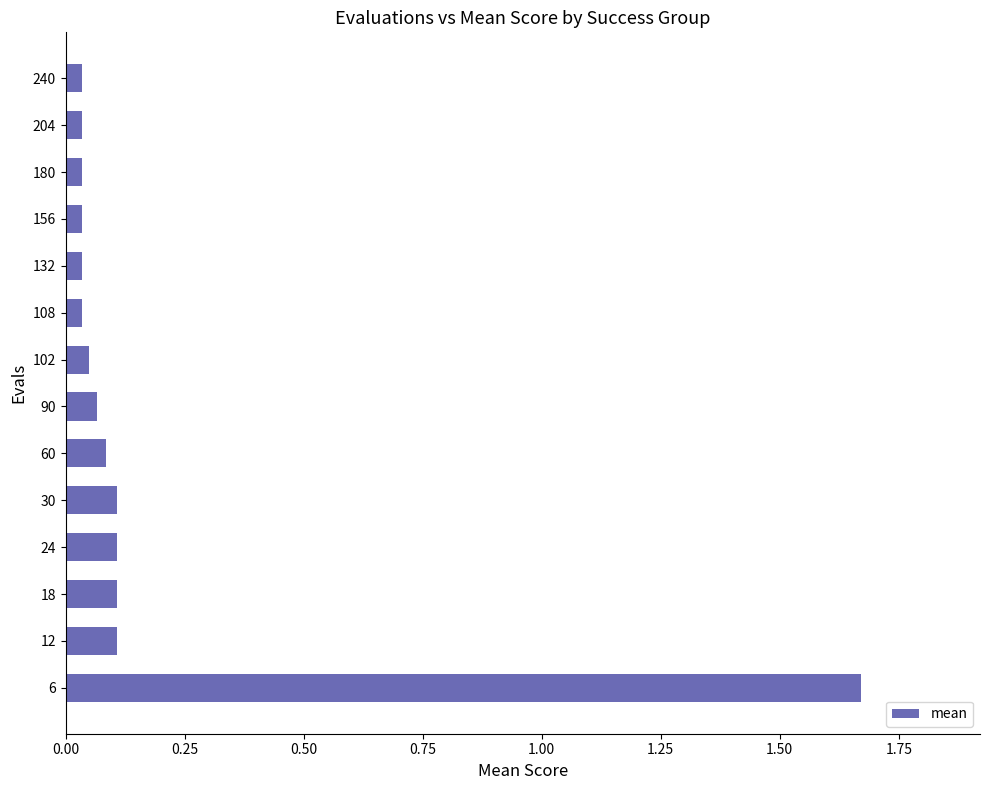

The value at 24 is 0.2. True or false?

False